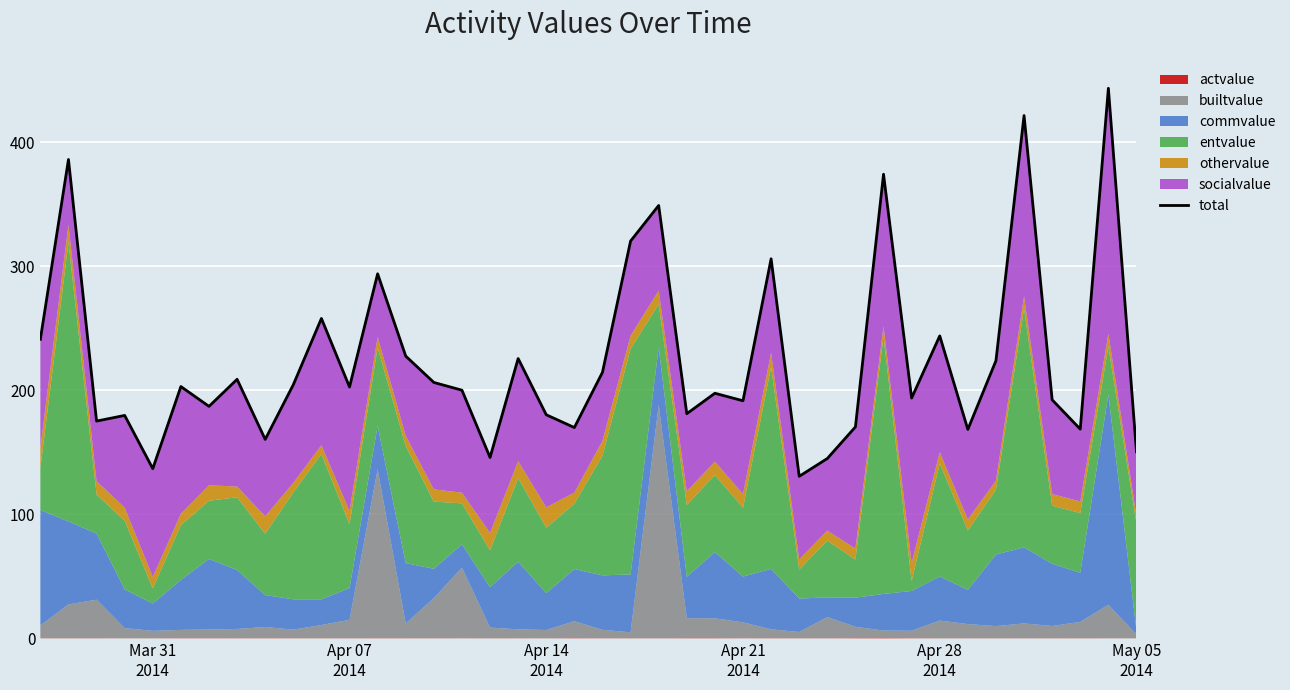

Reading right to left, extract all data points from this chart.

150.5	443.4	168.7	192.4	421.5	223.9	168.5	243.9	193.8	374.2	170.5	145.1	130.7	306.0	191.6	197.7	181.2	349.0	320.3	214.5	170.0	180.3	225.6	145.9	200.1	206.4	227.6	293.9	202.7	257.9	204.5	160.5	208.9	187.1	203.1	136.9	179.8	175.2	386.0	241.1